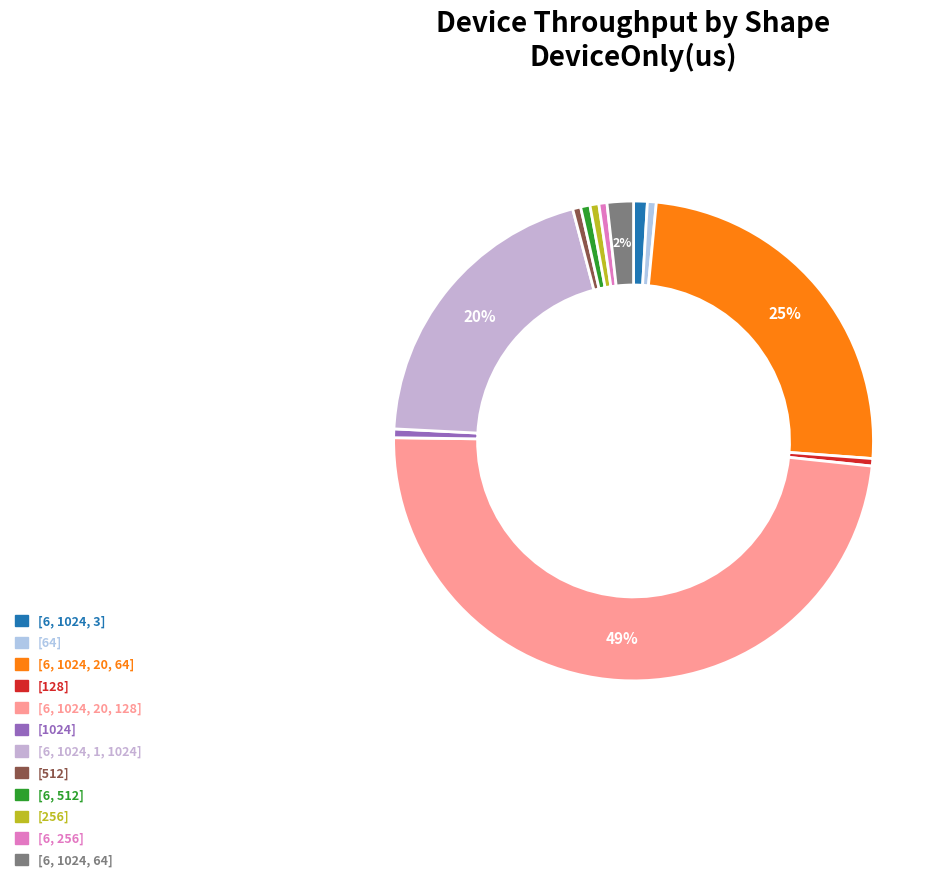

What percentage is the [6, 256] slice, to the nearest percent?

1%